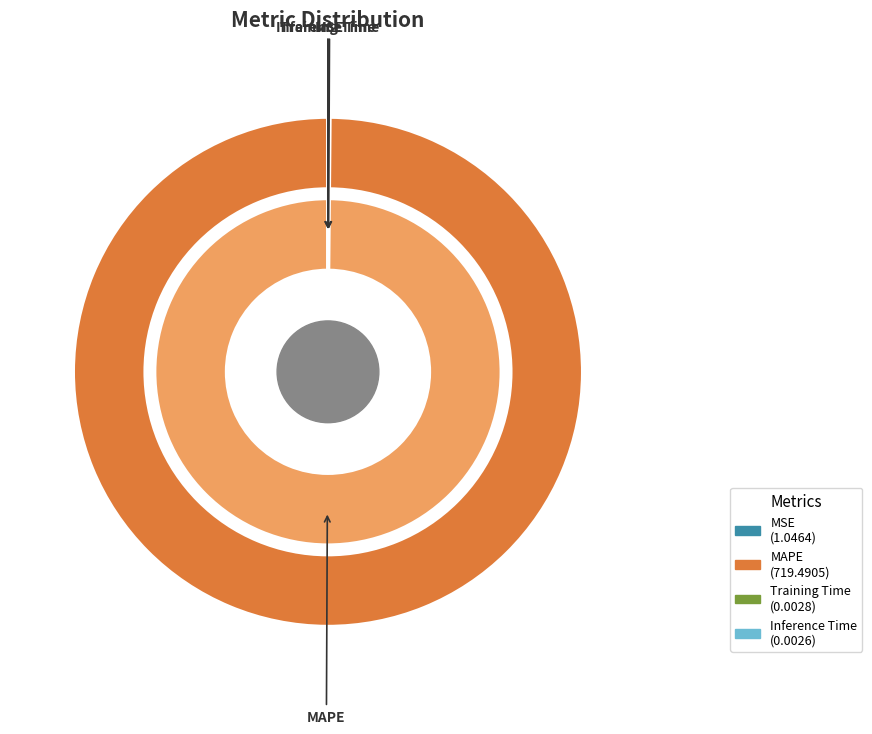

Is Training Time the majority of the pie?

No